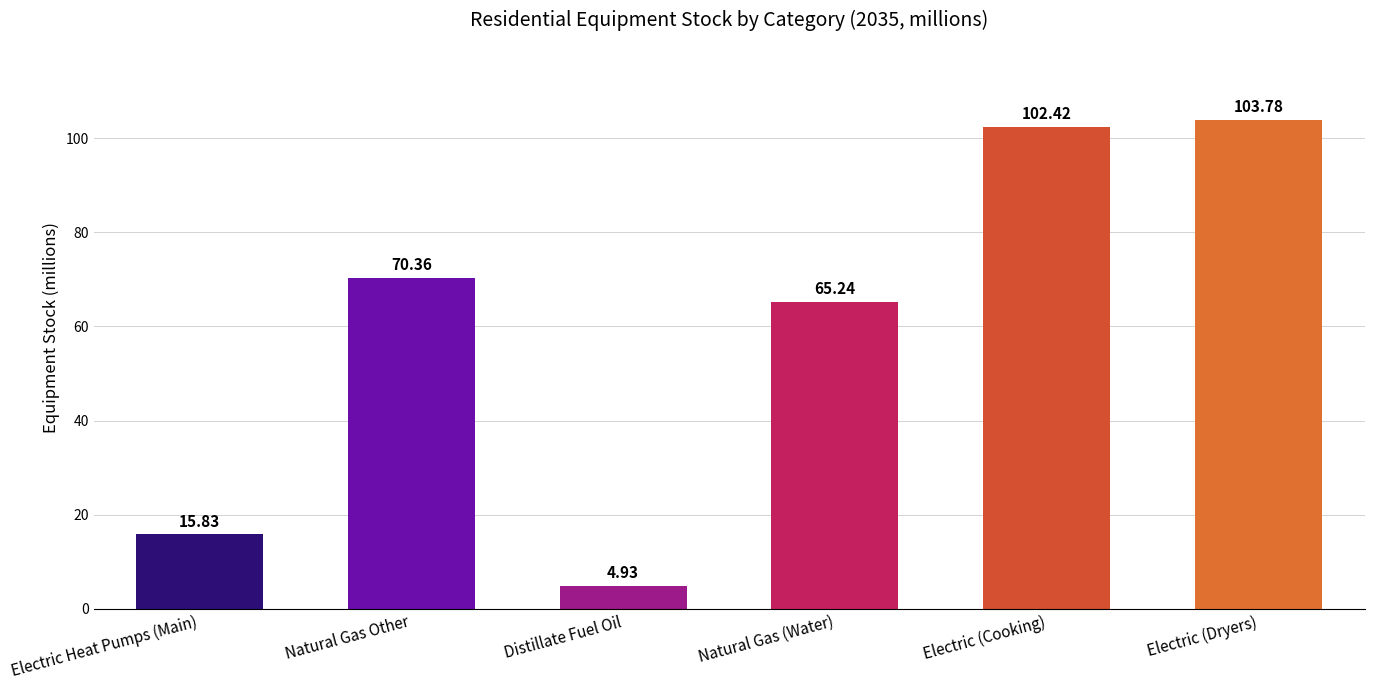

What is the label of the 5th bar from the right?

Natural Gas Other